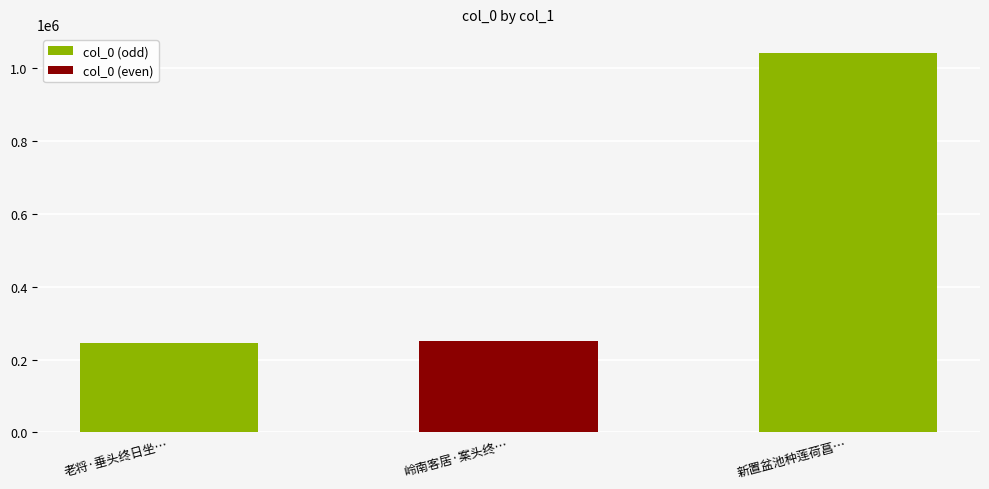

What position from the right is 新置盆池种莲荷菖…?

1